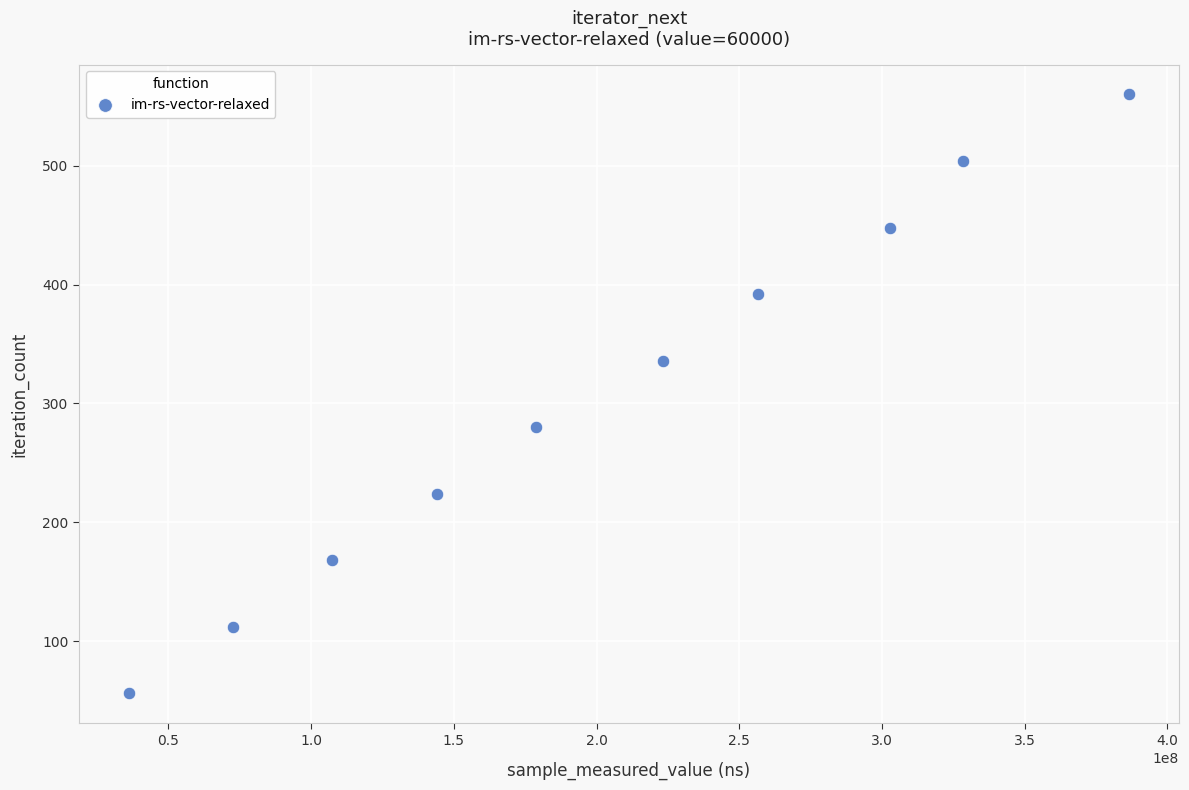

What is the range of Y values (max minus min)?

504